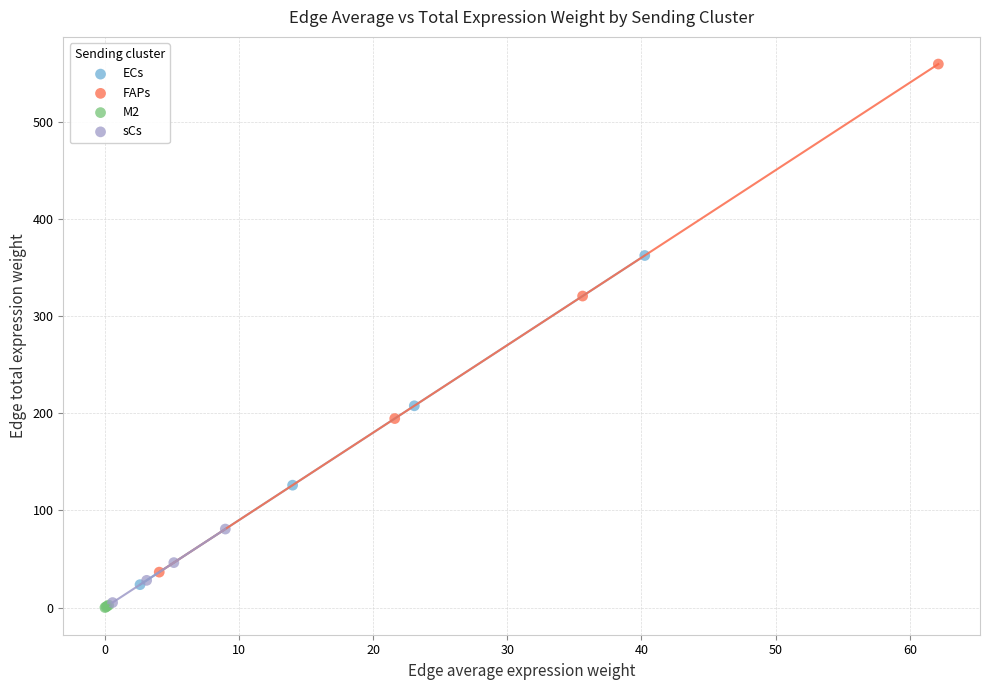

Which series reaches the maximum Y coordinate?

FAPs